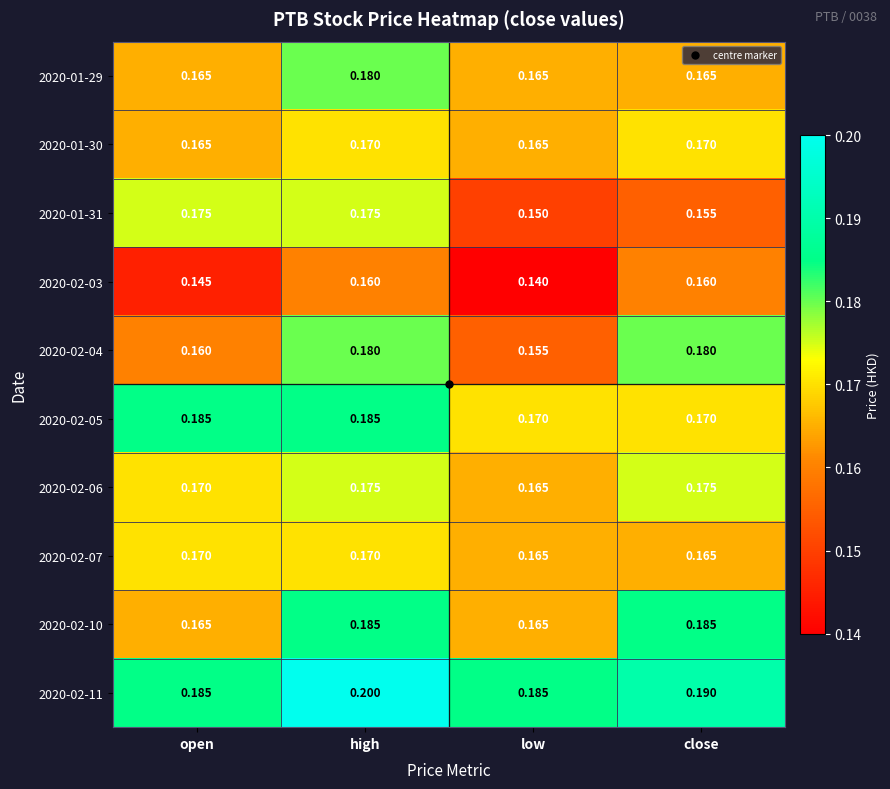

At which category is the sum across all series the highest?

high